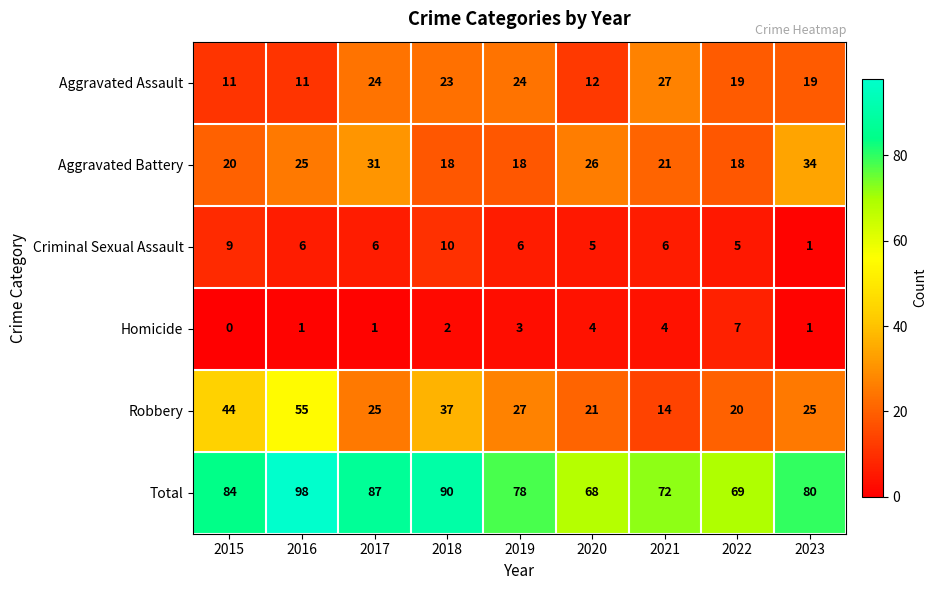

At 2017, list the series in order from largest to smallest.

Total, Aggravated Battery, Robbery, Aggravated Assault, Criminal Sexual Assault, Homicide